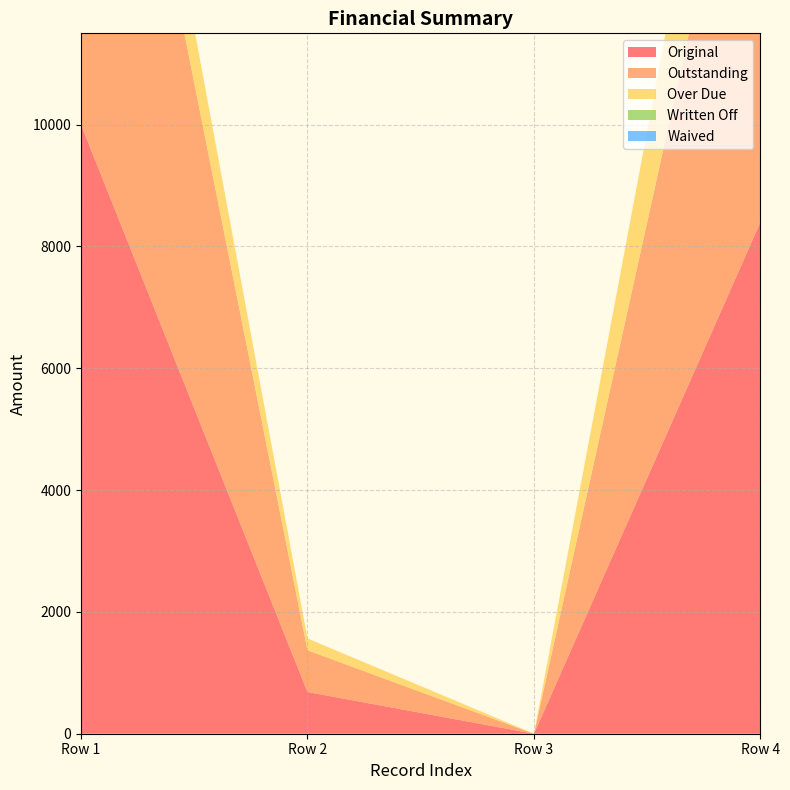

Reading left to right, transcribe all the data shown in this chart.

Original: 10000.0	685.1	0.0	8400.0
Outstanding: 10000.0	685.1	0.0	8400.0
Over Due: 1581.5	194.0	0.0	3000.0
Written Off: 0.0	0.0	0.0	0.0
Waived: 0.0	0.0	0.0	0.0